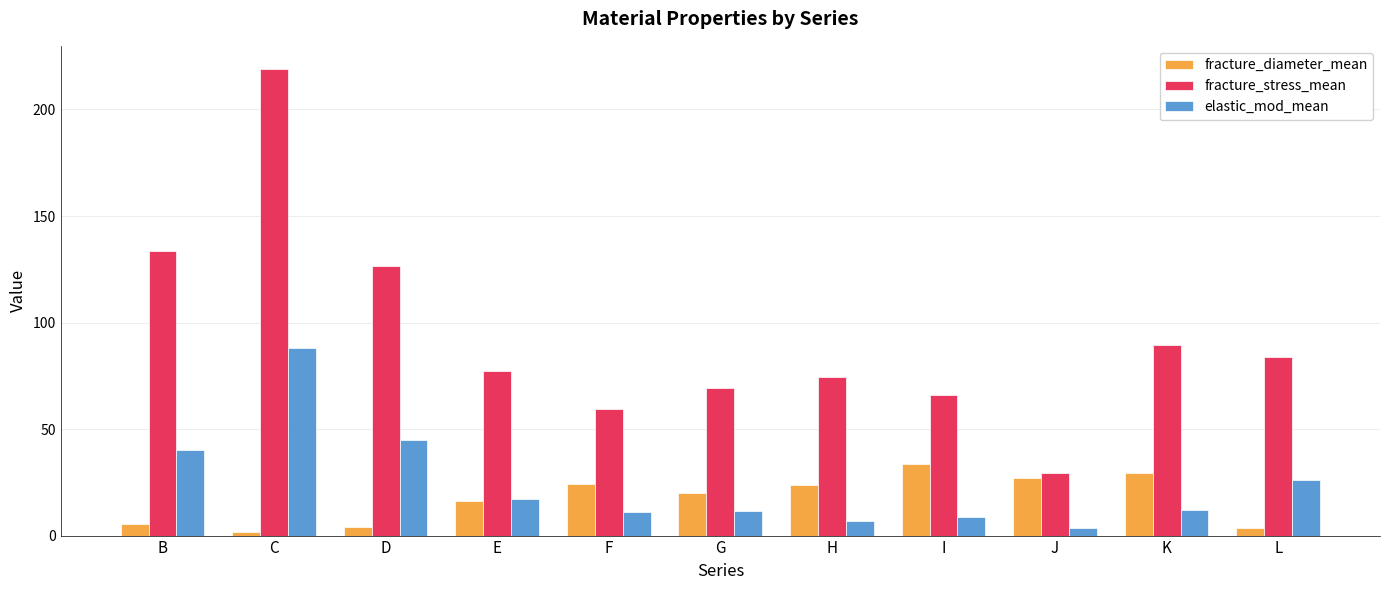

Between B and H, which series saw the biggest shift?

fracture_stress_mean